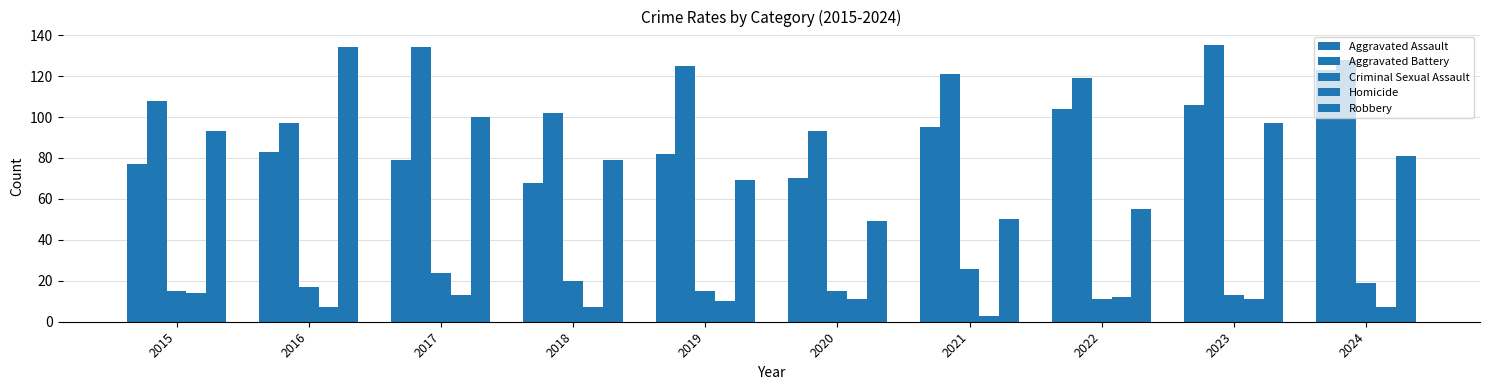

What is the highest value of the Homicide series?

14